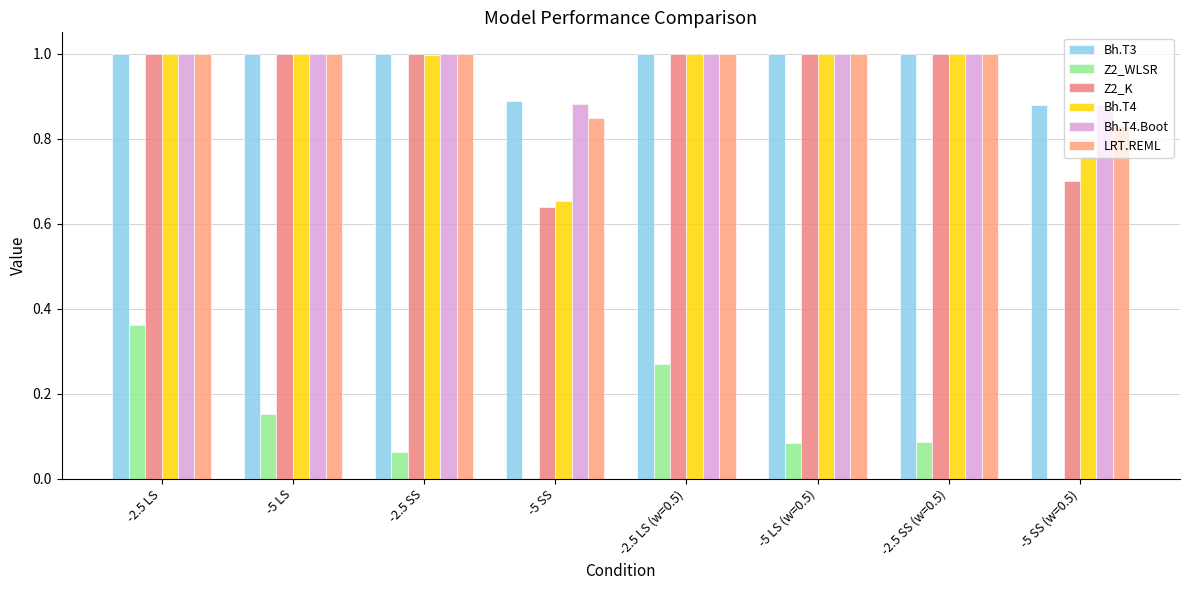

What are all the series names shown in the legend?

Bh.T3, Z2_WLSR, Z2_K, Bh.T4, Bh.T4.Boot, LRT.REML